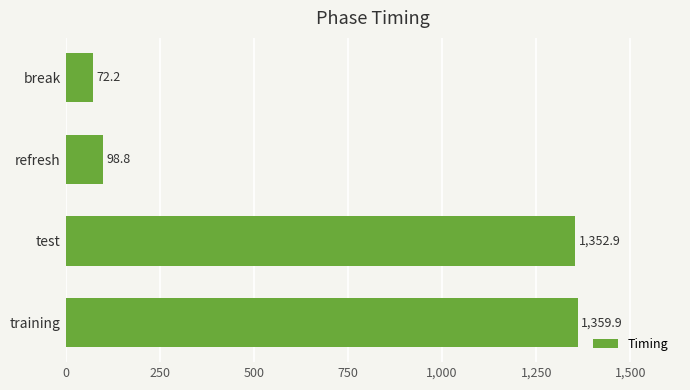

Reading bottom to top, extract all data points from this chart.

training=1359.9	test=1352.9	refresh=98.8	break=72.2